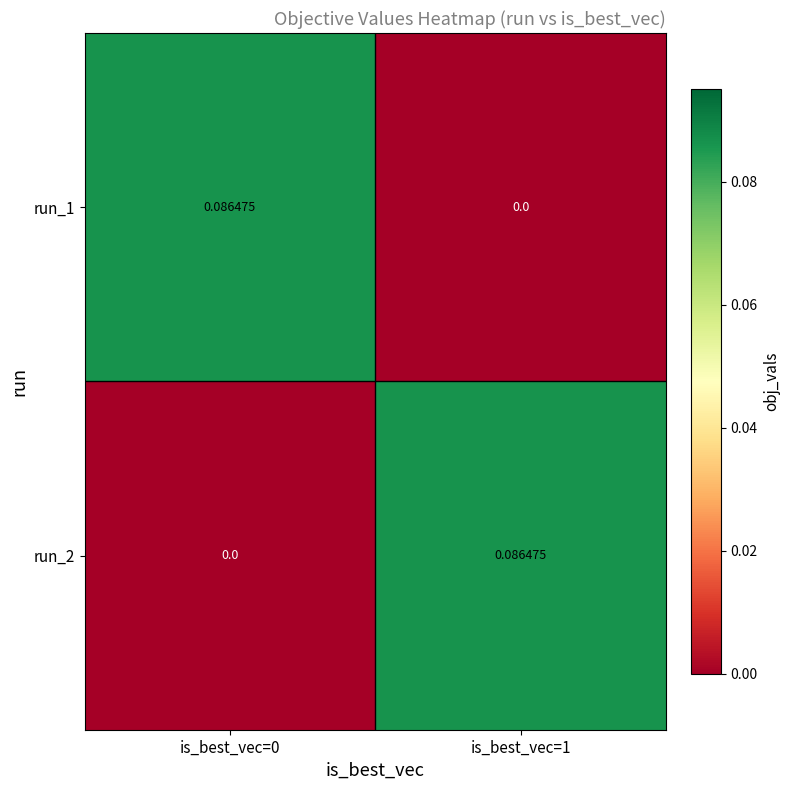

Is the value of run_1 at is_best_vec=0 greater than the value of run_2 at is_best_vec=0?

Yes